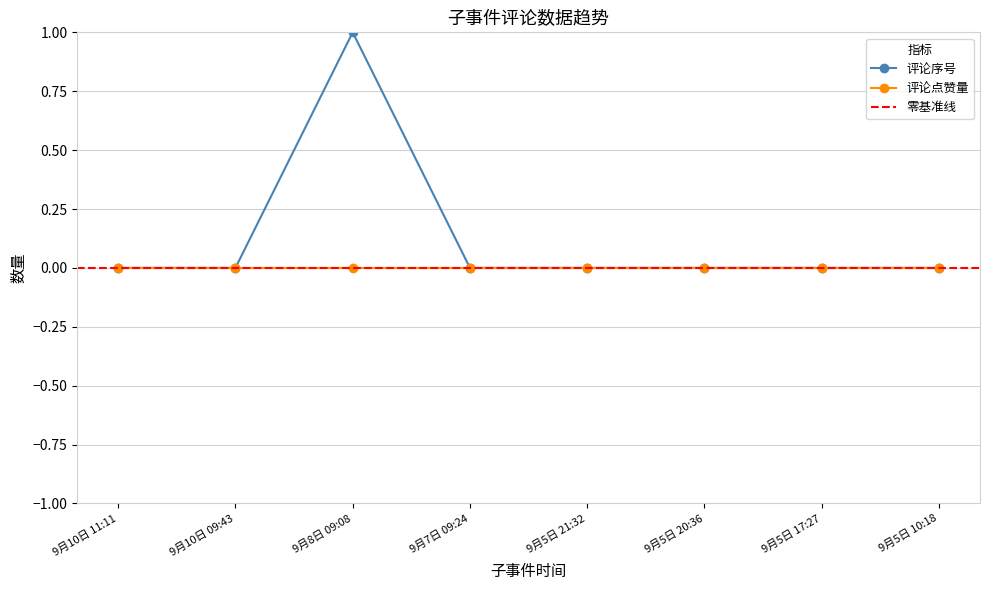

At which label does 评论序号 reach its peak?

9月8日 09:08